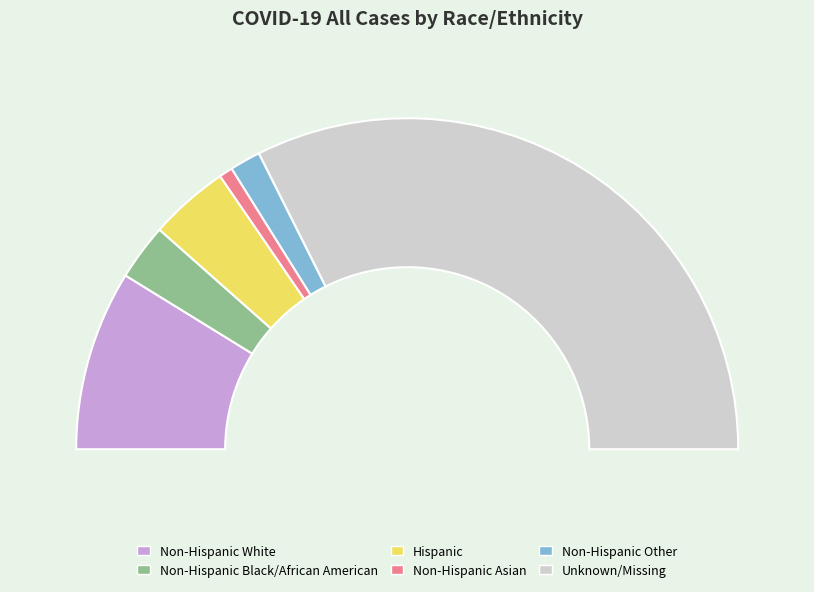

True or false: Non-Hispanic Black/African American accounts for 1% of the total.

False